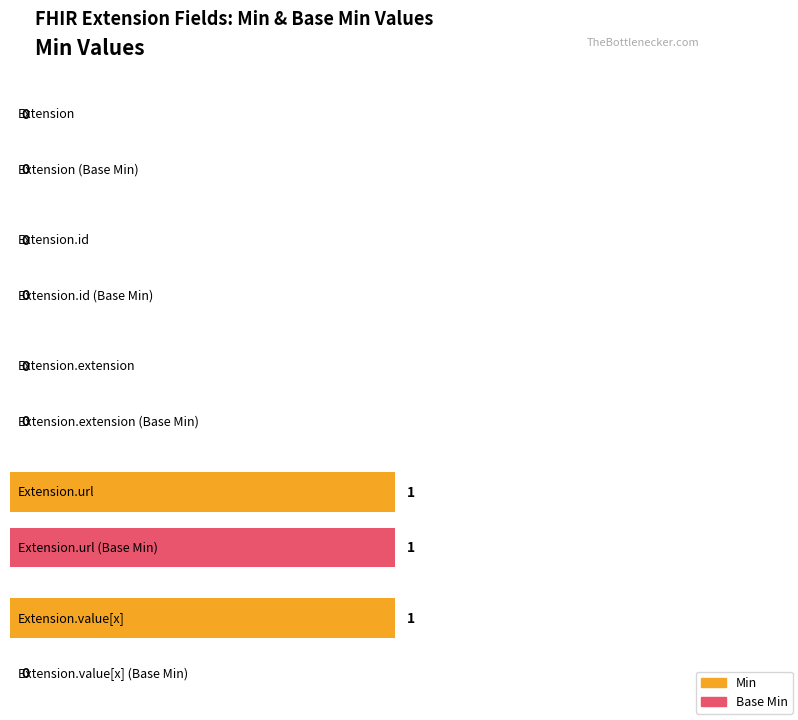

Is it true that Min equals 1 at Extension.url?

True